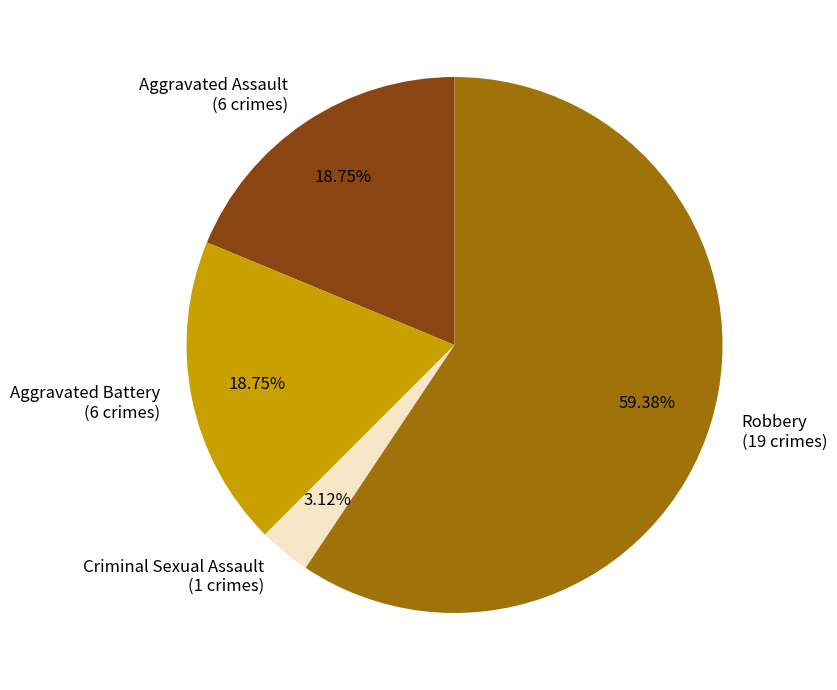

To the nearest percent, what is the difference between the largest and smallest slice percentages?

56%